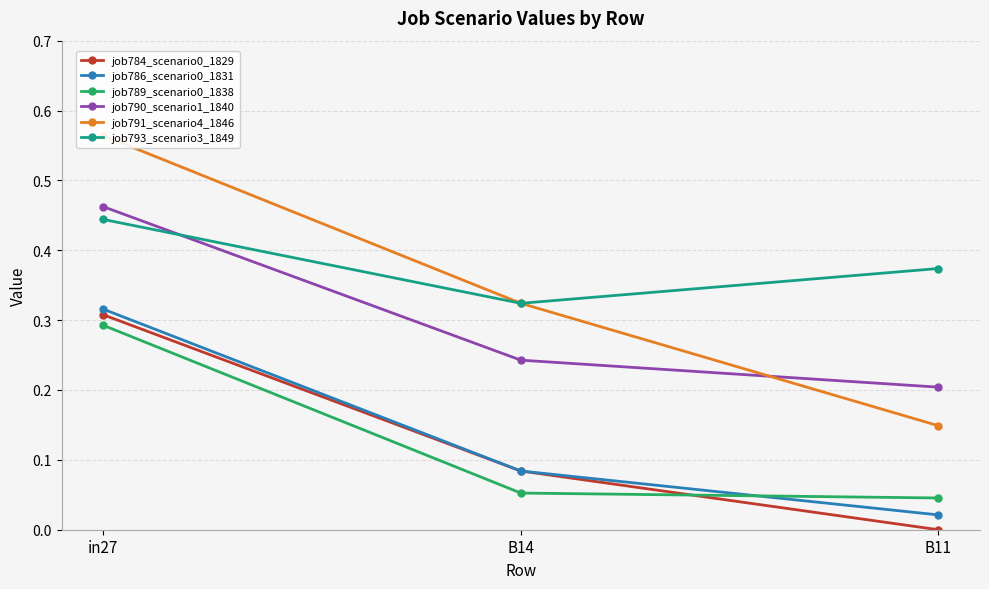

What are all the series names shown in the legend?

job784_scenario0_1829, job786_scenario0_1831, job789_scenario0_1838, job790_scenario1_1840, job791_scenario4_1846, job793_scenario3_1849